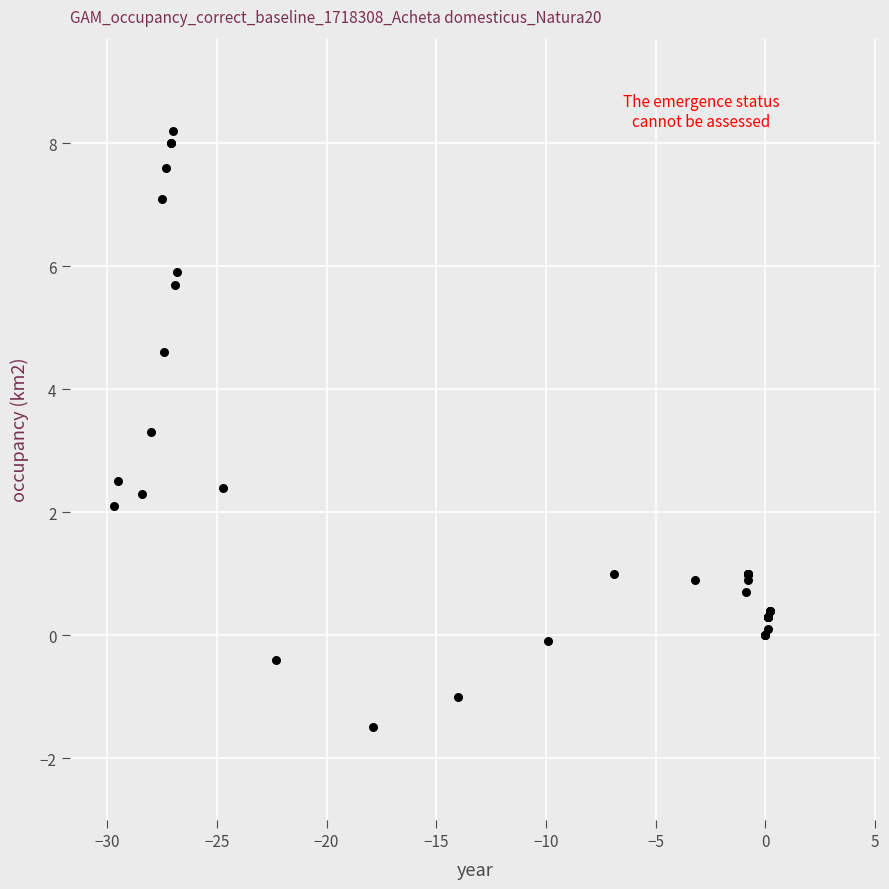

What Y value in the scatter plot is closest to 3?

3.3